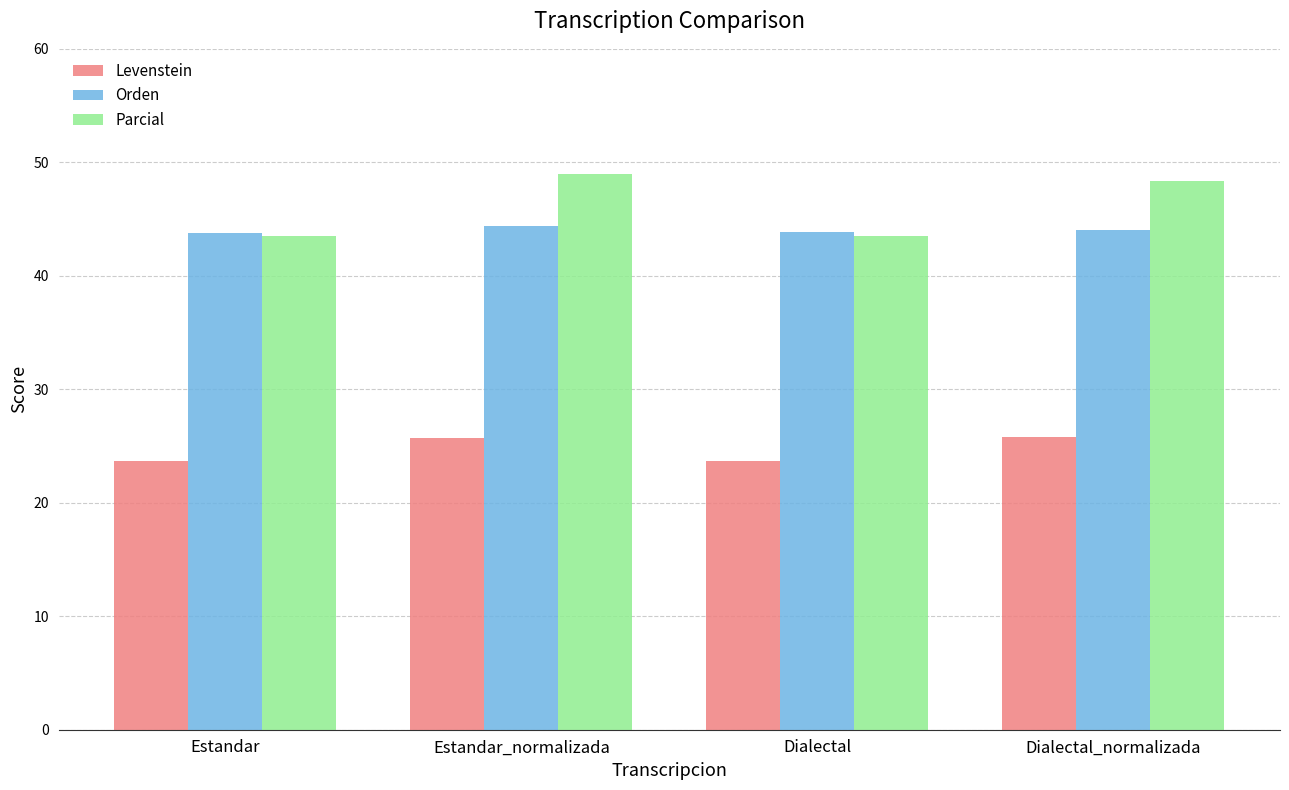

What is the maximum value for Parcial?

49.0